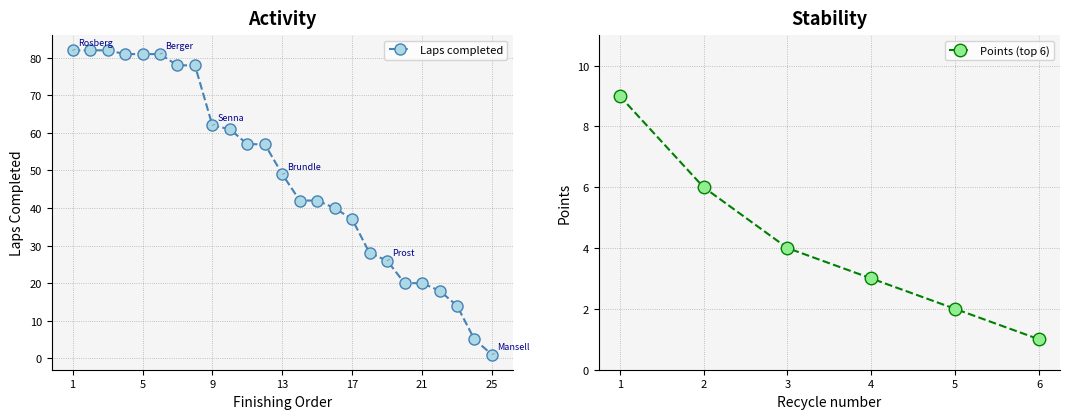

Which category has the highest value across all series?

Rosberg